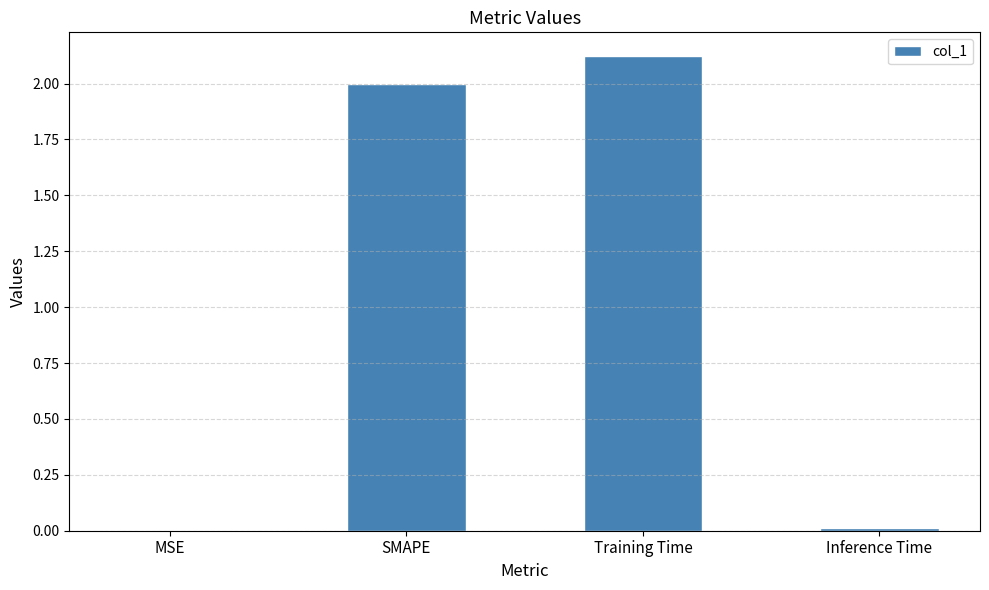

At which category does the chart reach its peak across all series?

Training Time